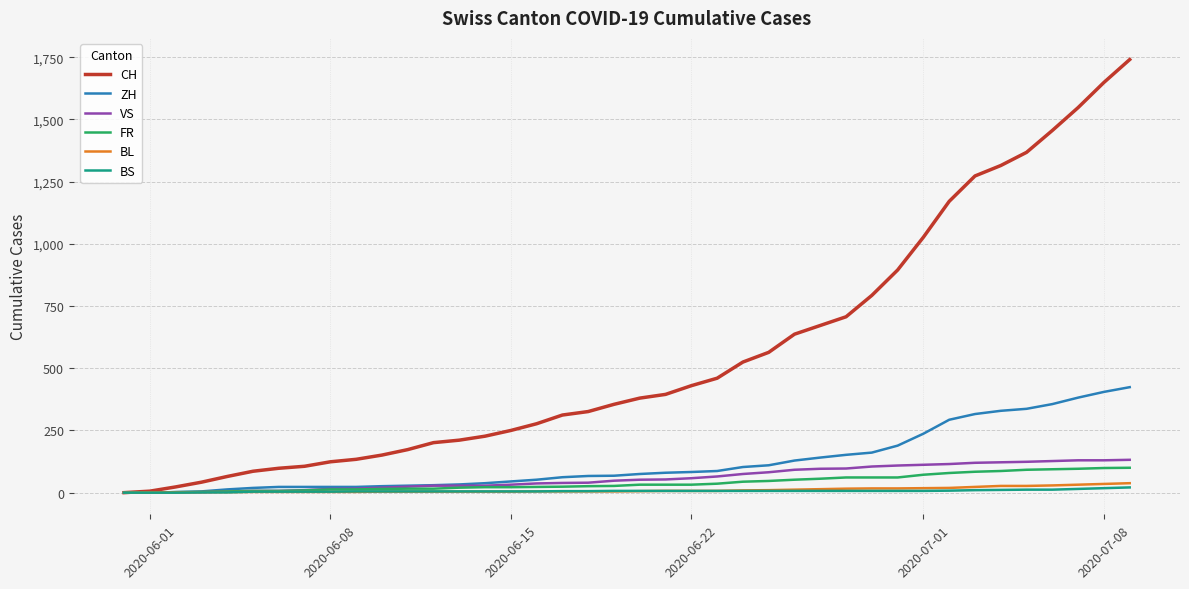

List the series in order of their peak value, lowest first.

BS, BL, FR, VS, ZH, CH